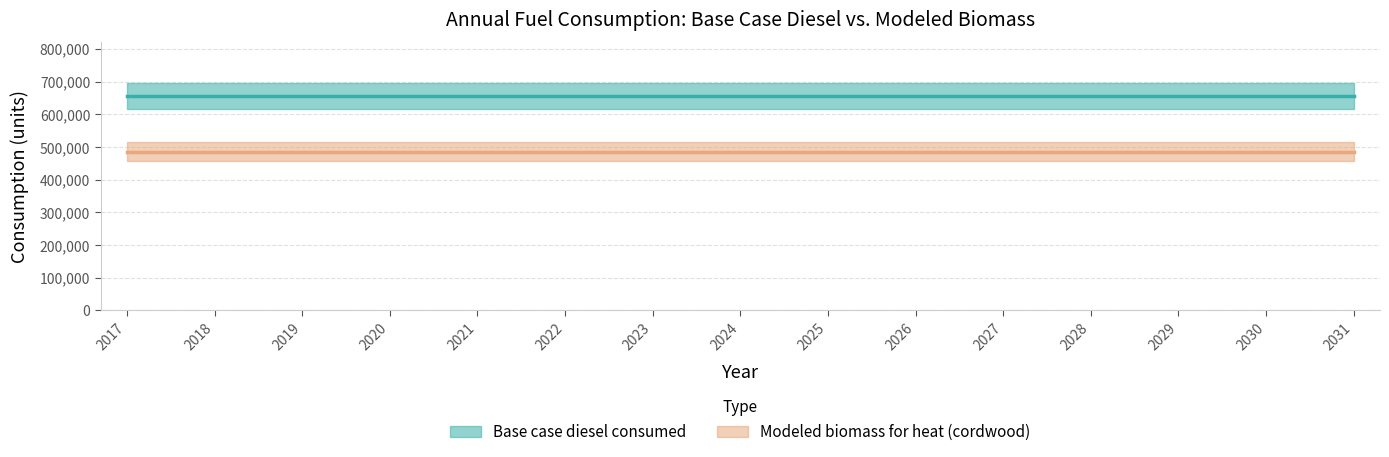

At which label does Base case diesel consumed reach its minimum?

2017